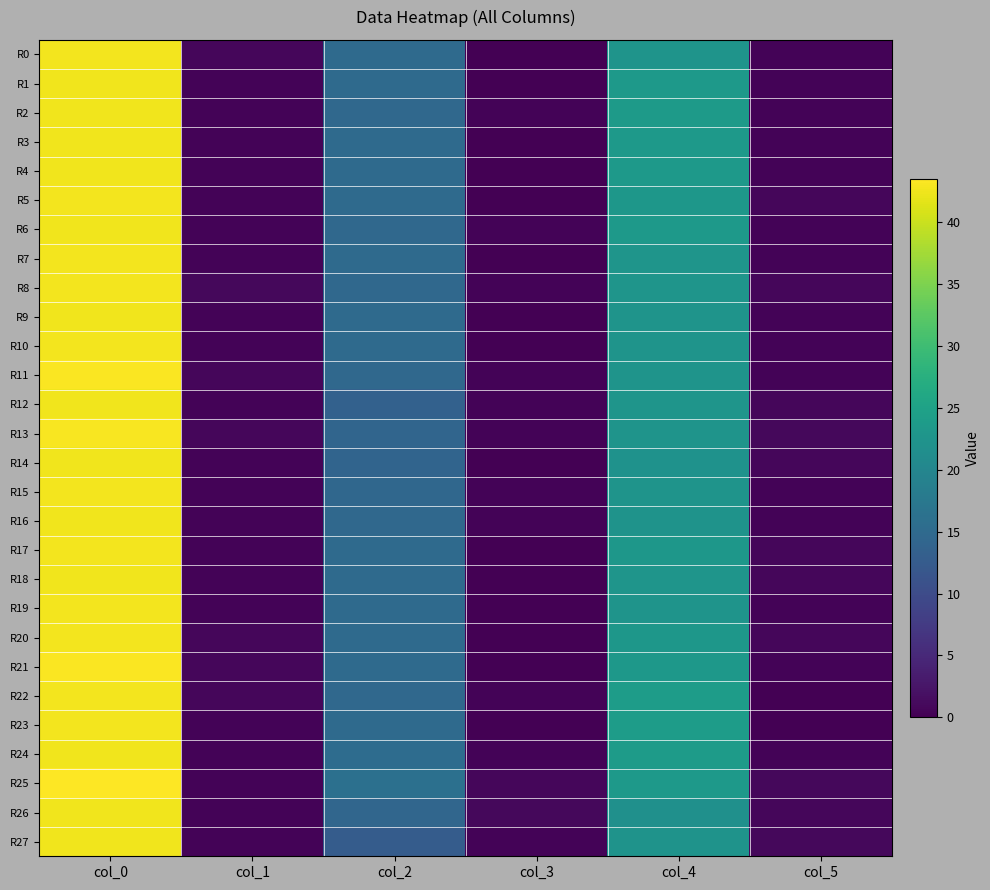

Reading left to right, extract all data points from this chart.

R0: col_0=42.8	col_1=0.8	col_2=15.0	col_3=0.0	col_4=22.5	col_5=0.5
R1: col_0=42.5	col_1=0.5	col_2=15.0	col_3=0.0	col_4=23.5	col_5=0.5
R2: col_0=42.5	col_1=0.5	col_2=14.8	col_3=0.4	col_4=23.8	col_5=0.4
R3: col_0=42.5	col_1=0.5	col_2=15.0	col_3=0.0	col_4=23.5	col_5=0.5
R4: col_0=42.5	col_1=0.5	col_2=15.0	col_3=0.0	col_4=23.5	col_5=0.5
R5: col_0=42.8	col_1=0.4	col_2=15.0	col_3=0.0	col_4=23.0	col_5=0.8
R6: col_0=42.5	col_1=0.5	col_2=14.8	col_3=0.4	col_4=23.5	col_5=0.5
R7: col_0=42.7	col_1=0.5	col_2=15.0	col_3=0.0	col_4=22.7	col_5=0.5
R8: col_0=42.7	col_1=0.9	col_2=14.7	col_3=0.5	col_4=22.8	col_5=0.8
R9: col_0=42.5	col_1=0.5	col_2=15.0	col_3=0.0	col_4=22.5	col_5=0.5
R10: col_0=42.8	col_1=0.4	col_2=15.0	col_3=0.0	col_4=22.5	col_5=0.5
R11: col_0=43.2	col_1=0.8	col_2=14.8	col_3=0.4	col_4=22.5	col_5=0.5
R12: col_0=42.5	col_1=0.5	col_2=13.5	col_3=0.5	col_4=22.8	col_5=0.8
R13: col_0=43.0	col_1=0.7	col_2=14.2	col_3=0.4	col_4=22.5	col_5=0.9
R14: col_0=42.5	col_1=0.5	col_2=14.0	col_3=0.0	col_4=22.2	col_5=0.8
R15: col_0=42.8	col_1=0.4	col_2=14.5	col_3=0.5	col_4=22.5	col_5=0.5
R16: col_0=42.5	col_1=0.5	col_2=14.7	col_3=0.5	col_4=22.3	col_5=0.5
R17: col_0=42.7	col_1=0.5	col_2=15.0	col_3=0.0	col_4=23.0	col_5=0.8
R18: col_0=42.5	col_1=0.5	col_2=15.0	col_3=0.0	col_4=22.8	col_5=0.8
R19: col_0=42.7	col_1=0.5	col_2=15.0	col_3=0.0	col_4=22.5	col_5=0.5
R20: col_0=42.8	col_1=0.8	col_2=15.0	col_3=0.0	col_4=23.0	col_5=0.7
R21: col_0=43.2	col_1=0.8	col_2=15.0	col_3=0.0	col_4=23.2	col_5=0.4
R22: col_0=42.8	col_1=0.8	col_2=14.8	col_3=0.4	col_4=24.0	col_5=0.0
R23: col_0=42.7	col_1=0.5	col_2=15.0	col_3=0.0	col_4=24.0	col_5=0.0
R24: col_0=42.6	col_1=0.5	col_2=15.4	col_3=0.5	col_4=23.8	col_5=0.4
R25: col_0=43.5	col_1=0.5	col_2=16.0	col_3=0.8	col_4=23.3	col_5=0.9
R26: col_0=42.5	col_1=0.5	col_2=14.3	col_3=0.9	col_4=21.8	col_5=0.8
R27: col_0=42.5	col_1=0.5	col_2=12.7	col_3=0.5	col_4=22.3	col_5=0.9